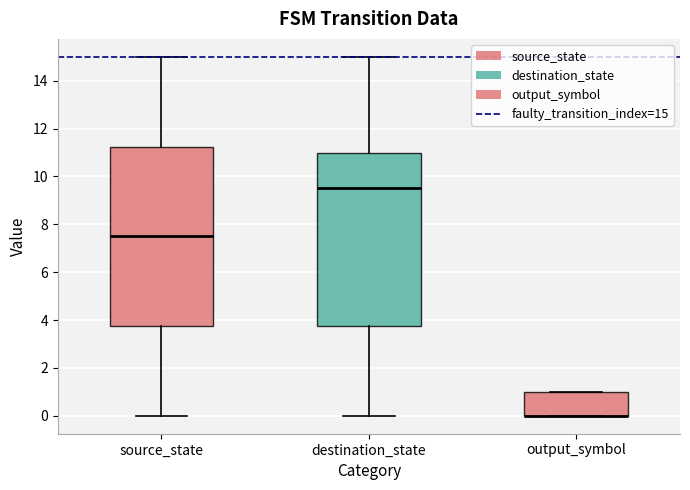

Reading left to right, read every box against the y-axis: the position of its median line, the range the box covers, and the ends of its whiskers. The values are not printed on the chart, so give them approximately, as read against the axis.

source_state: median 7.6, box 3.8 to 11.2, whiskers 0.0 to 15.0
destination_state: median 9.6, box 3.8 to 11.0, whiskers 0.0 to 15.0
output_symbol: median 0.0 (drawn on the box's lower edge), box 0.0 to 1.0, whiskers 0.0 to 1.0